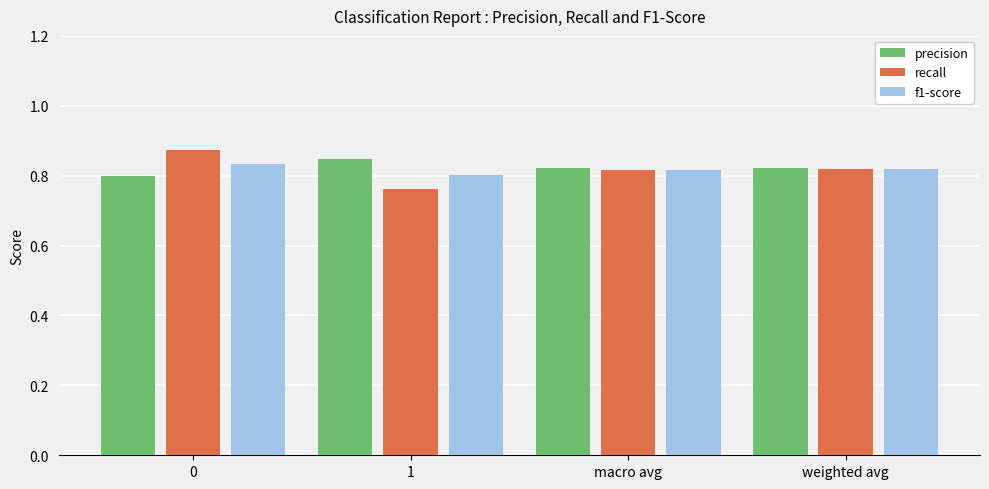

How many distinct data groups are displayed?

3